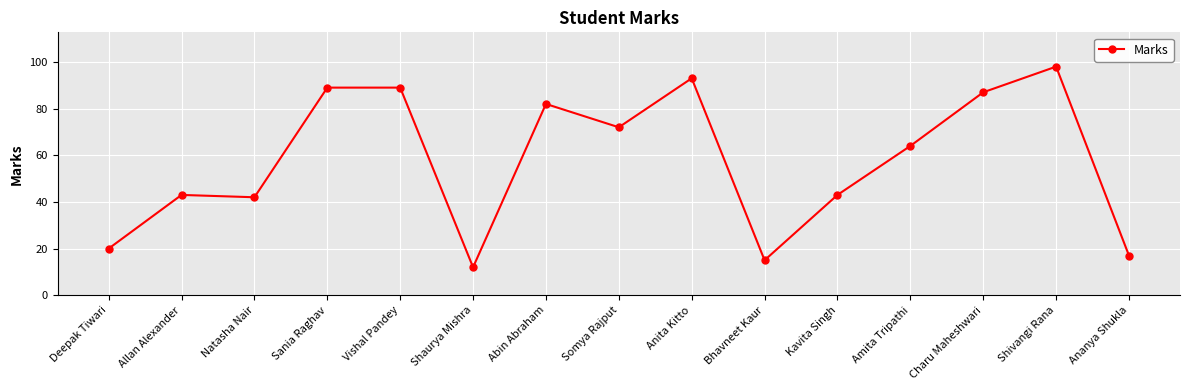

Reading left to right, extract all data points from this chart.

20	43	42	89	89	12	82	72	93	15	43	64	87	98	17